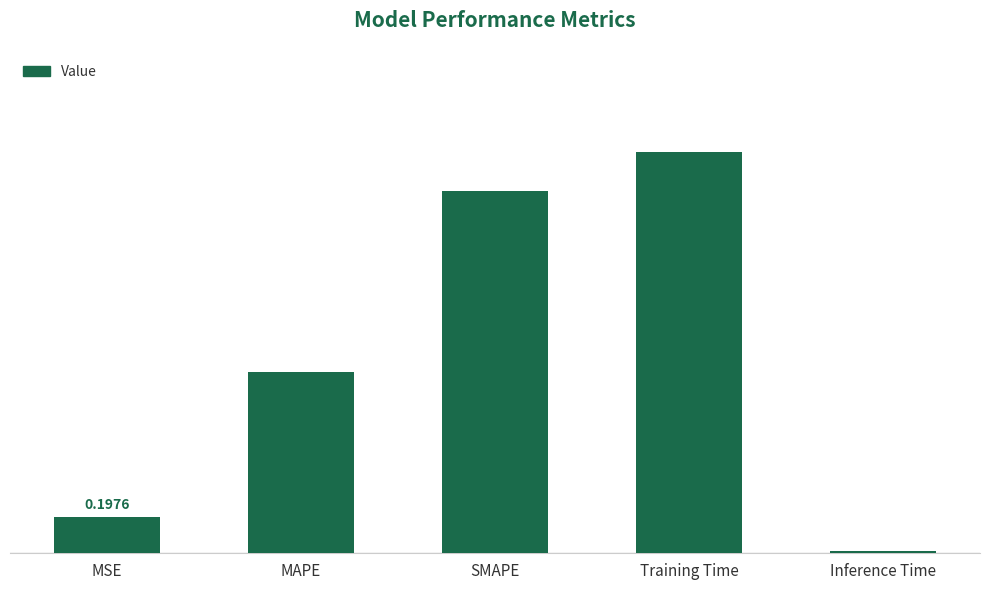

Rank the categories by value from lowest to highest.

Inference Time, MSE, MAPE, SMAPE, Training Time